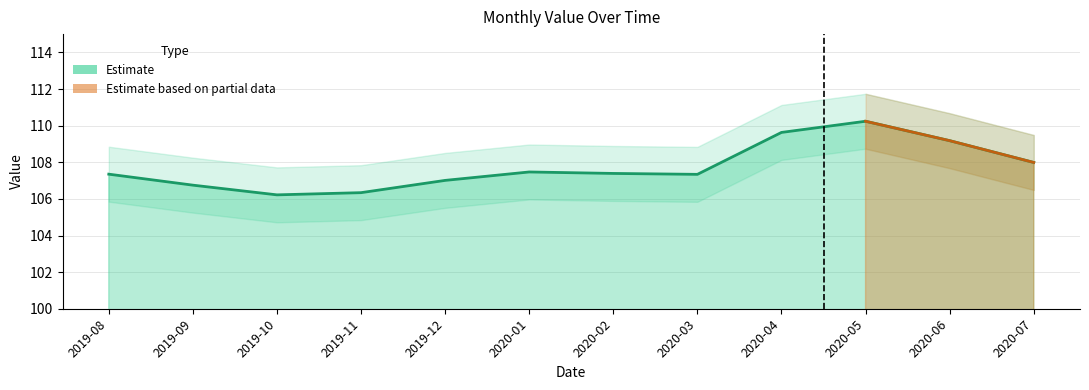

What is the difference between the maximum and minimum values?

4.0